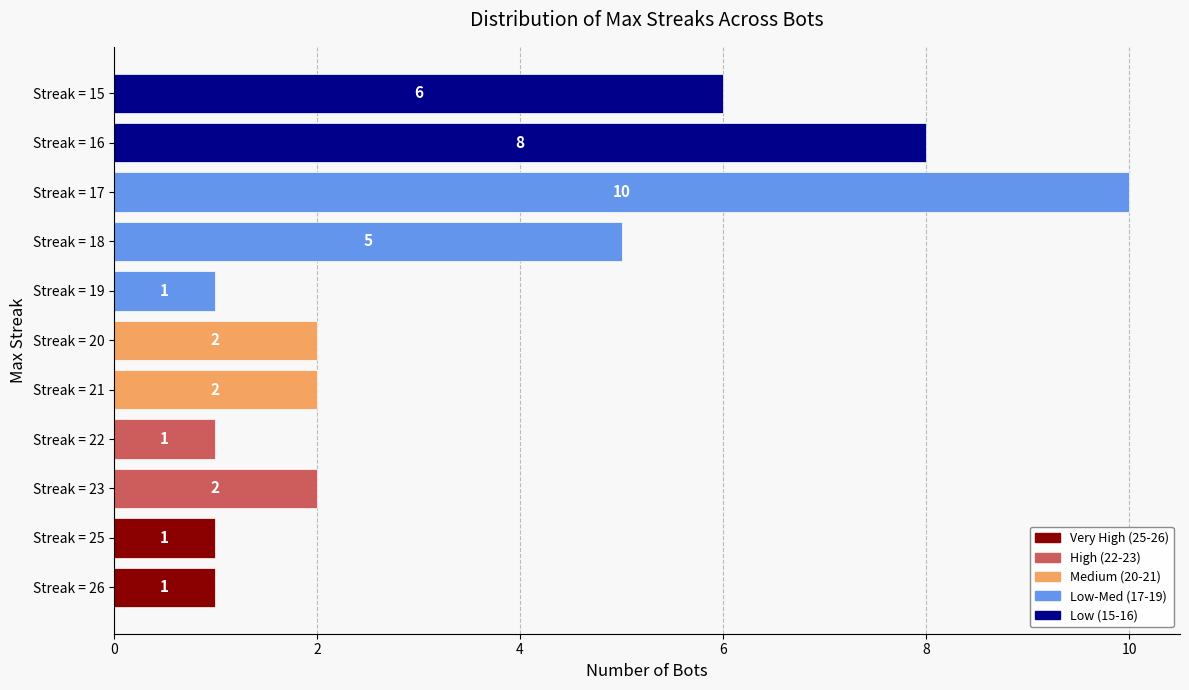

Is it true that the value at Streak = 23 is 3?

False